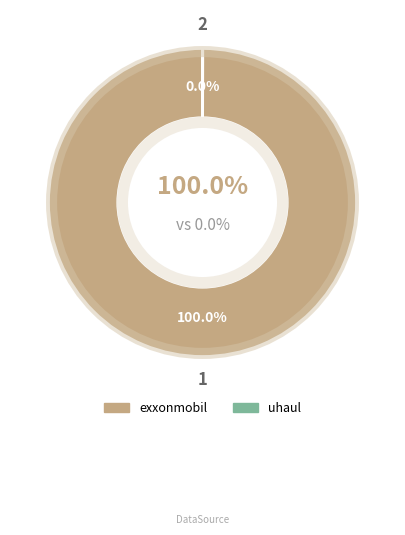

Which category accounts for the majority?

exxonmobil